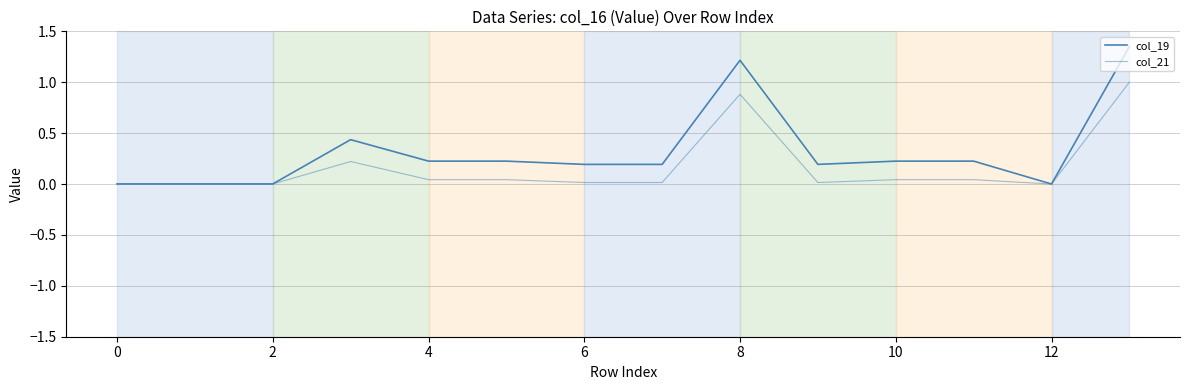

What is the difference between the second highest and minimum values in the col_21 series?

0.9